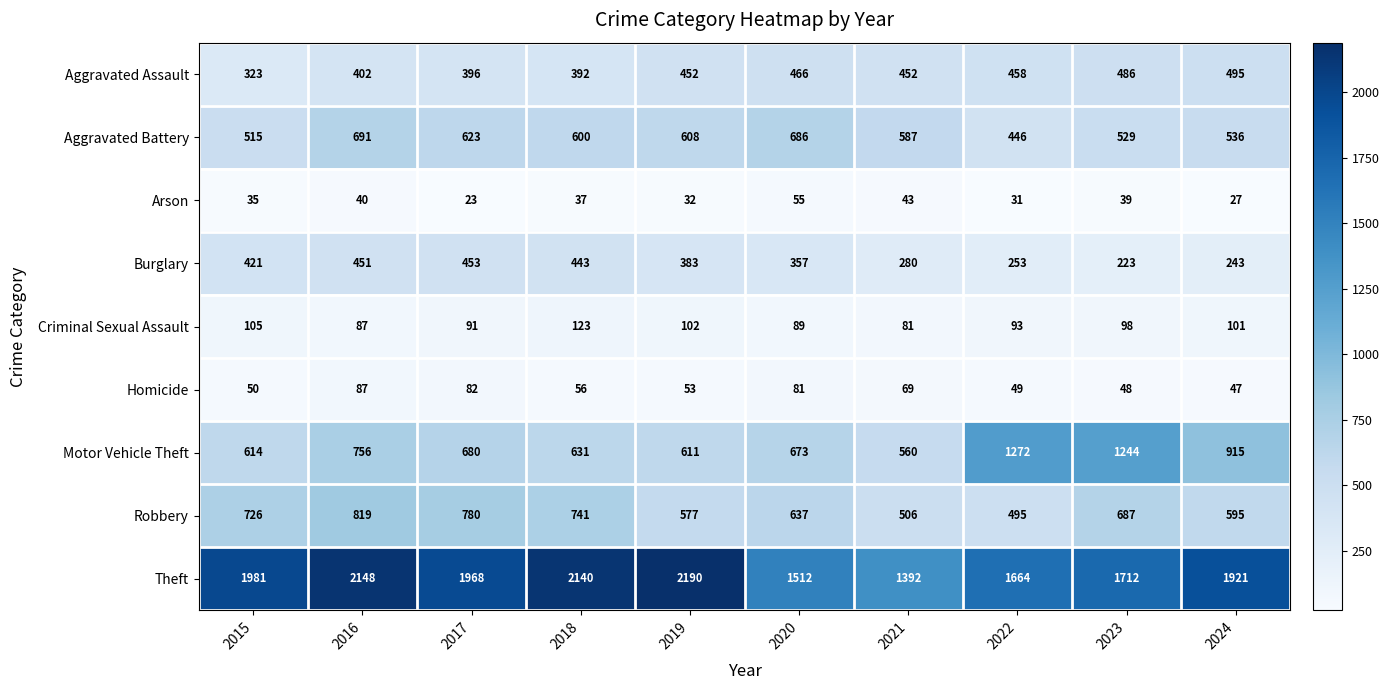

What is the sum of the Motor Vehicle Theft values at 2019 and 2018?

1242